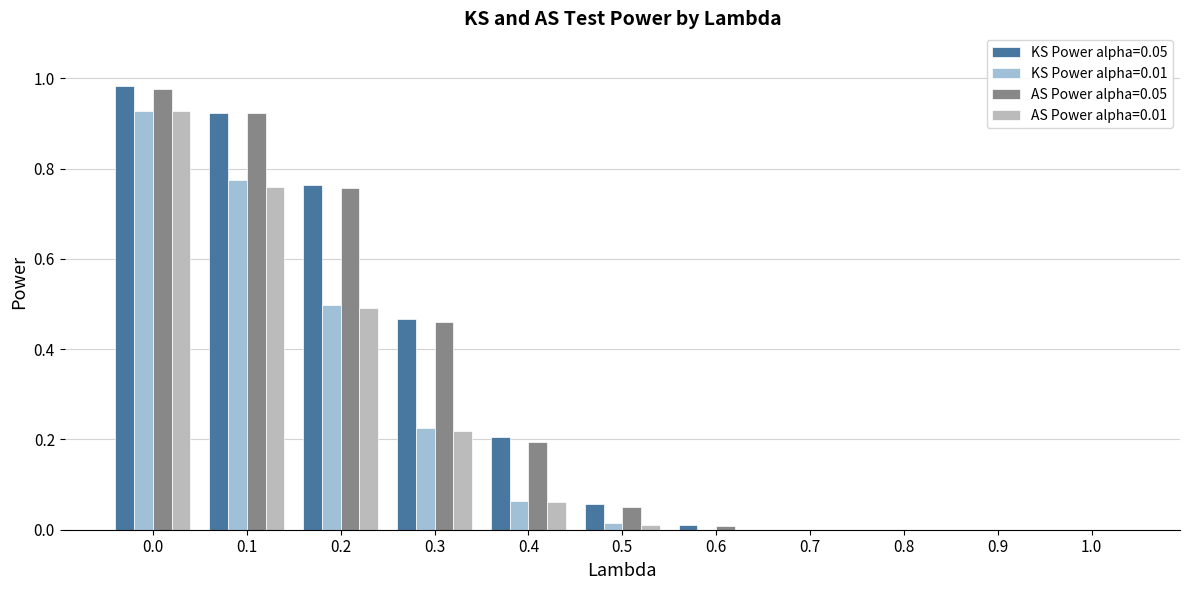

How many groups of bars are there?

11